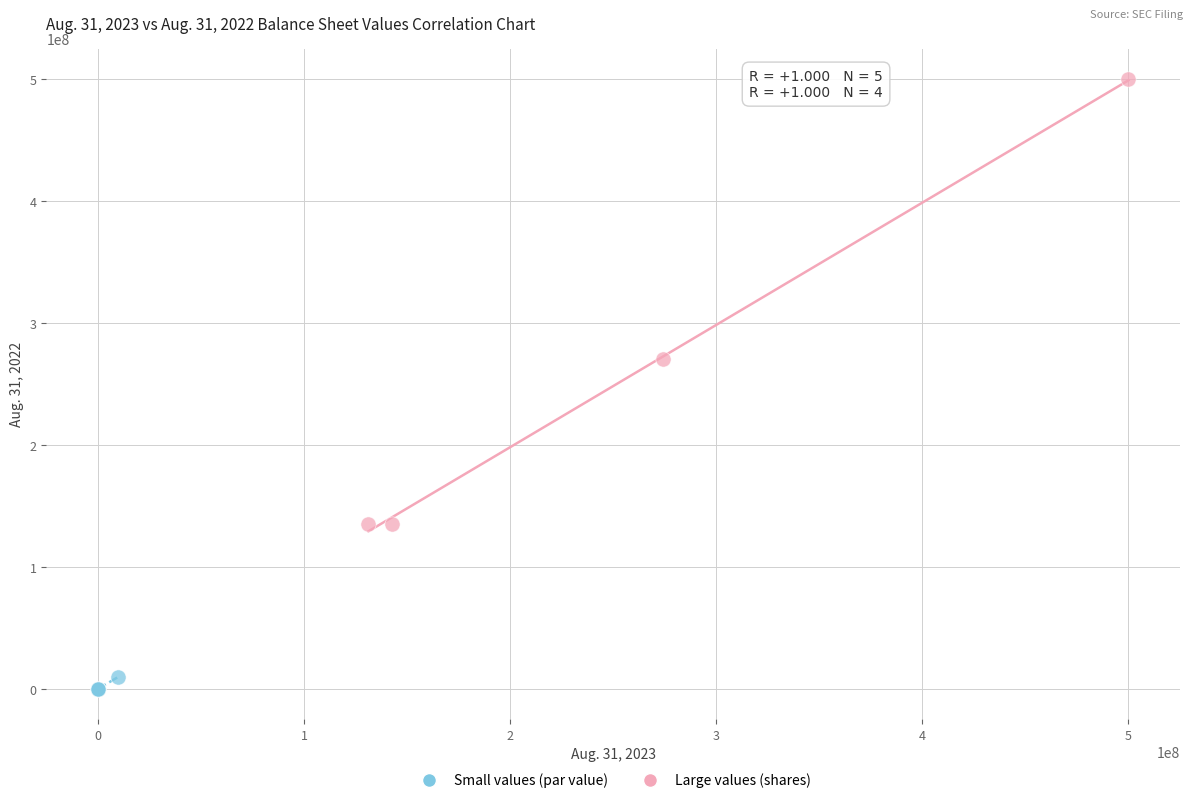

Which series reaches the minimum Y coordinate?

Small values (par value)